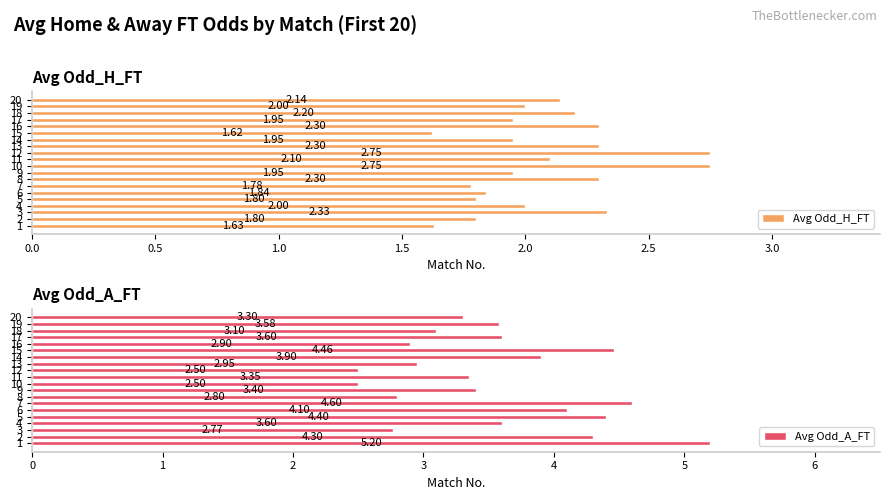

Is the value of Avg Odd_A_FT at 10 greater than the value of Avg Odd_H_FT at 14?

Yes